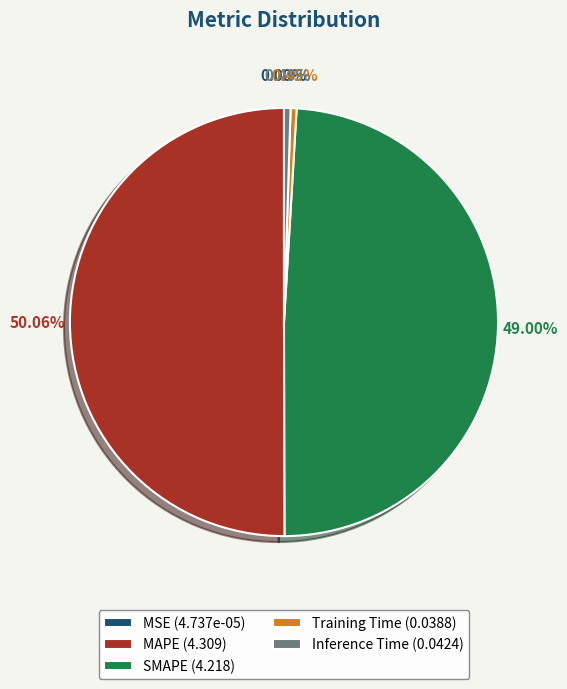

Do Inference Time (0.0424) and SMAPE (4.218) together represent more than half of the pie?

No